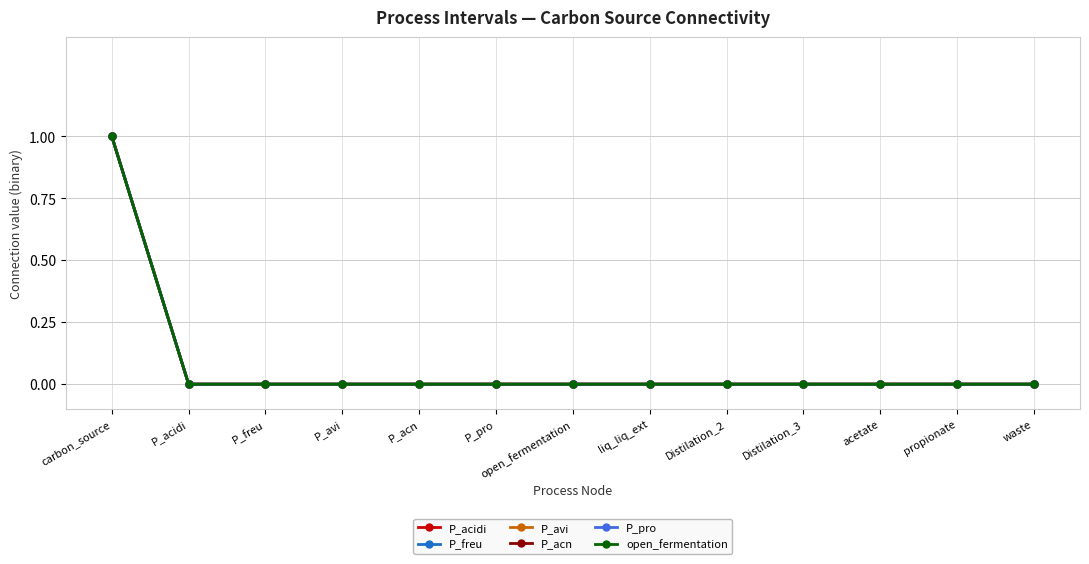

True or false: P_freu and P_acidi intersect in this chart.

False